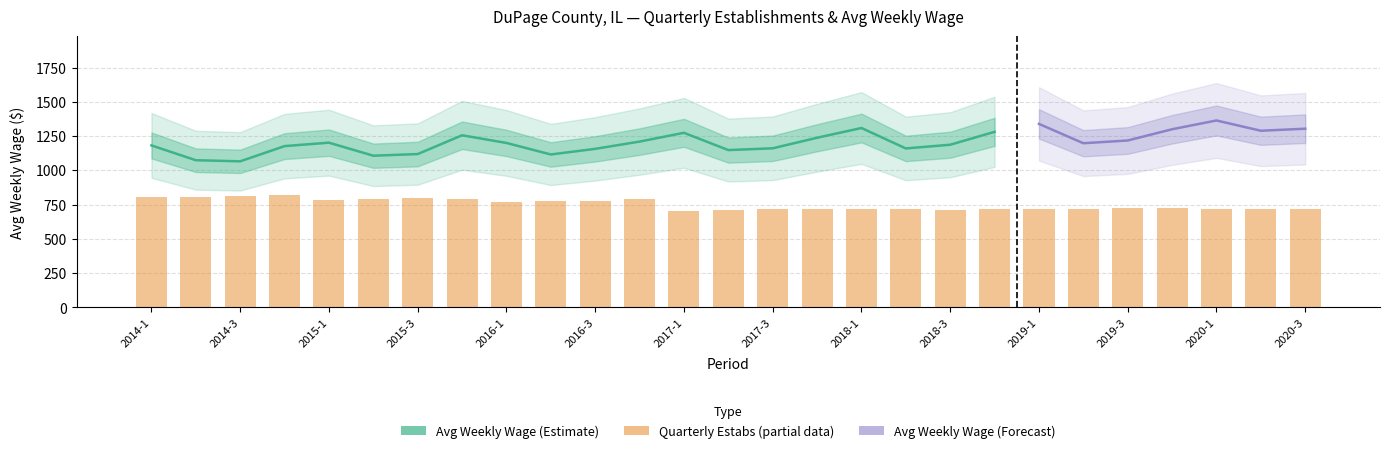

What is the difference between the maximum and minimum values?

112.6